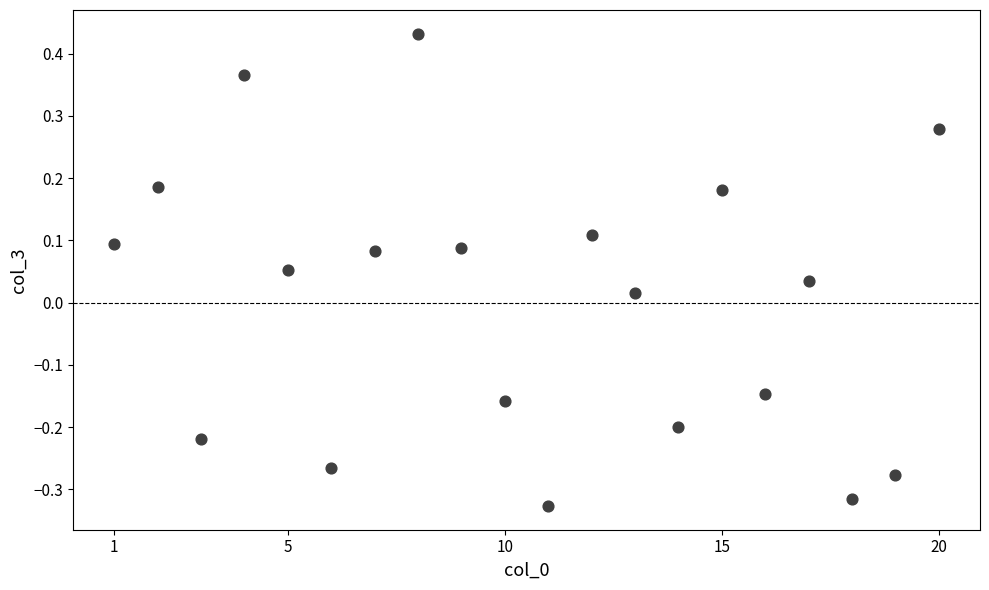

What is the range of Y values (max minus min)?

0.8